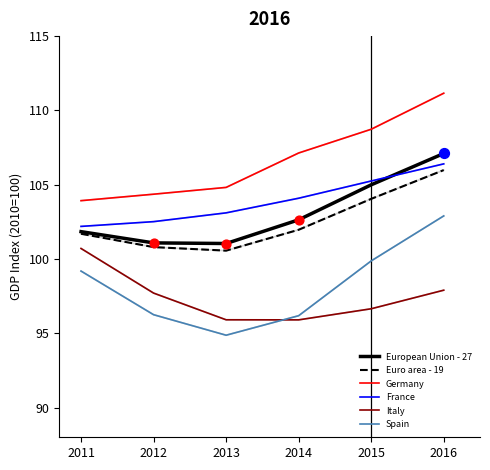

Between 2011 and 2013, which series saw the biggest shift?

Italy